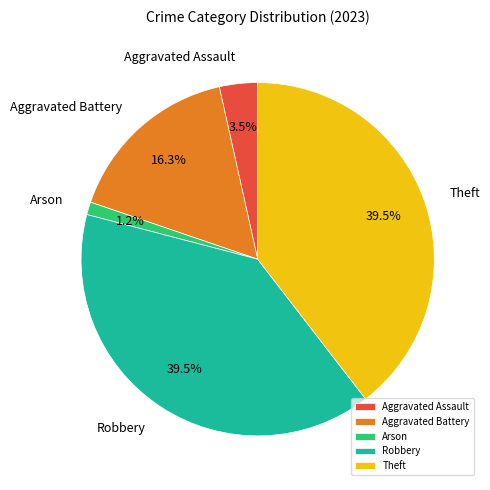

Is it true that Robbery is 30% of the pie?

False